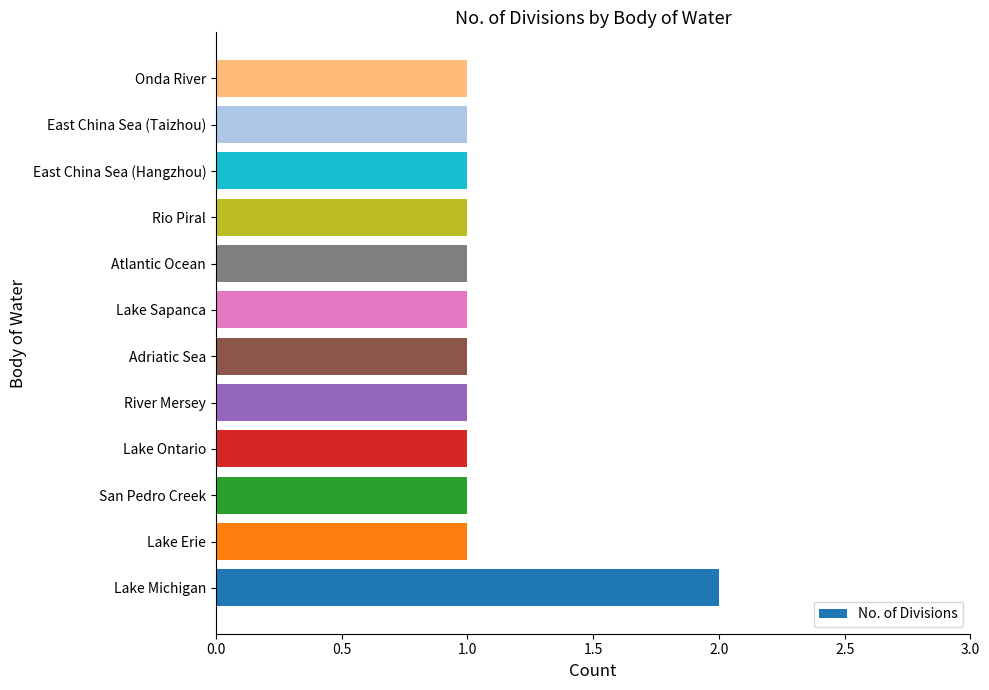

At which category does the chart reach its peak across all series?

Lake Michigan